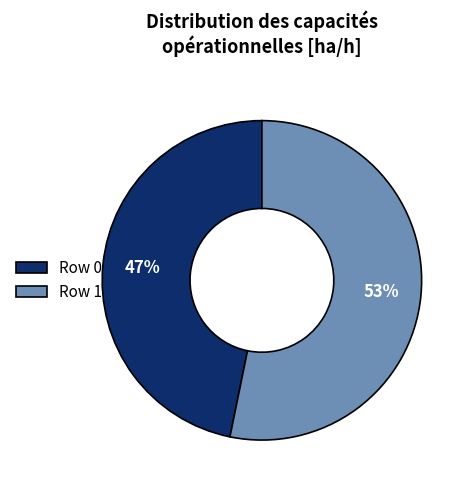

How many slices are in this pie chart?

2